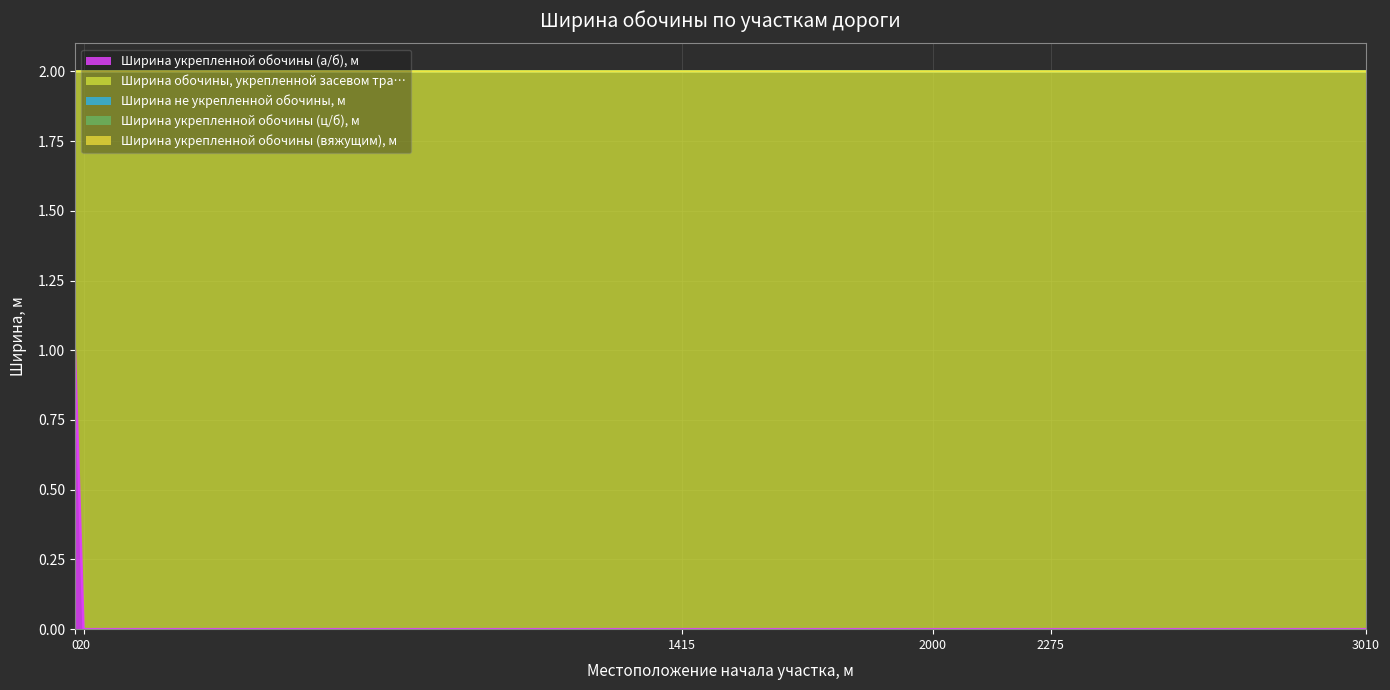

List the series in order of their peak value, lowest first.

Ширина не укрепленной обочины, м, Ширина укрепленной обочины (ц/б), м, Ширина укрепленной обочины (вяжущим), м, Ширина укрепленной обочины (а/б), м, Ширина обочины, укрепленной засевом тра…